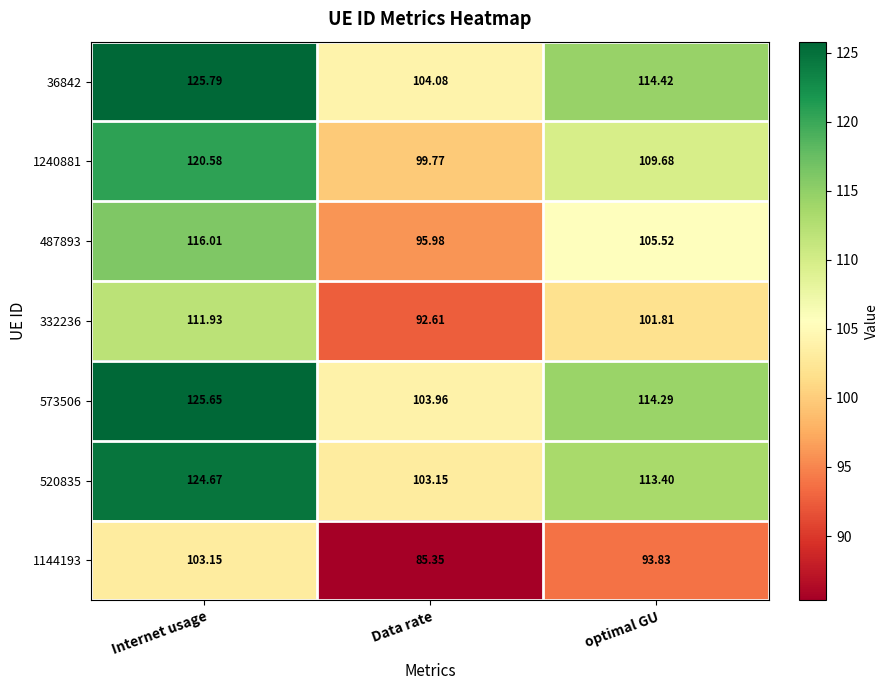

Where is 520835 nearest to the value 113?

optimal GU